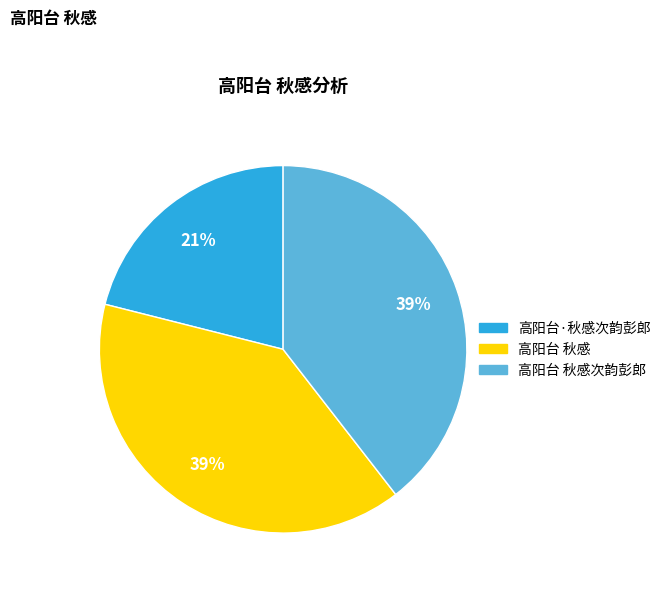

Does any single category account for the majority?

No